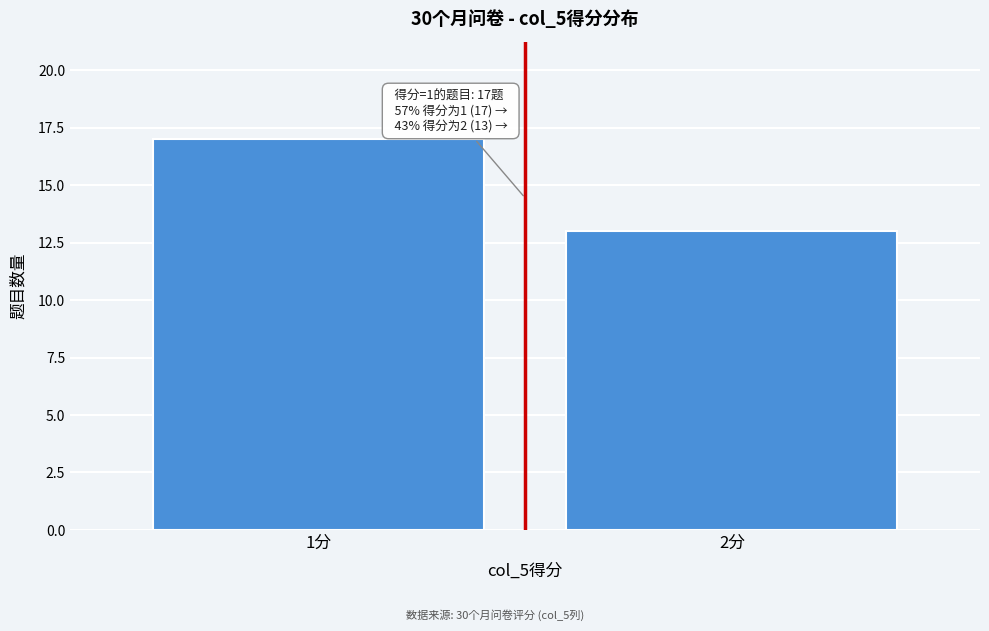

Reading right to left, list all the values displayed in this chart.

13	17